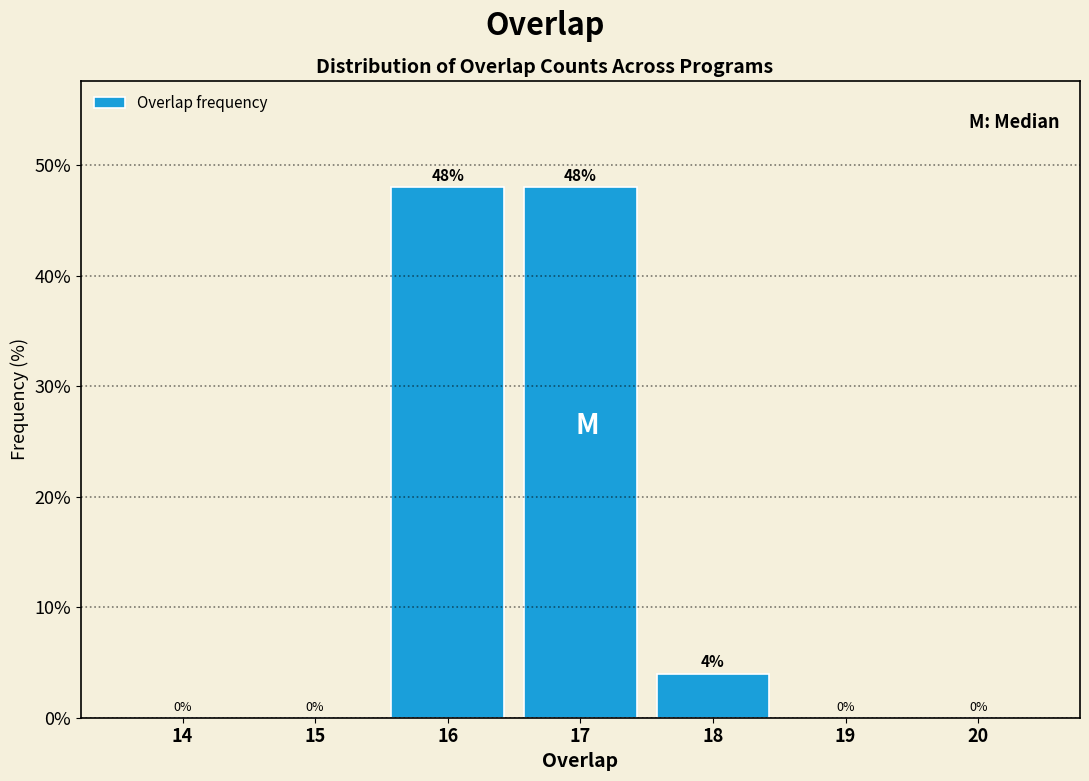

Reading left to right, extract all data points from this chart.

14=0	15=0	16=48	17=48	18=4	19=0	20=0